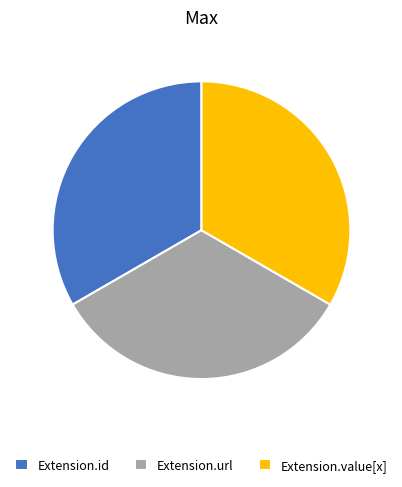

Is it true that Extension.url is 33% of the pie?

True